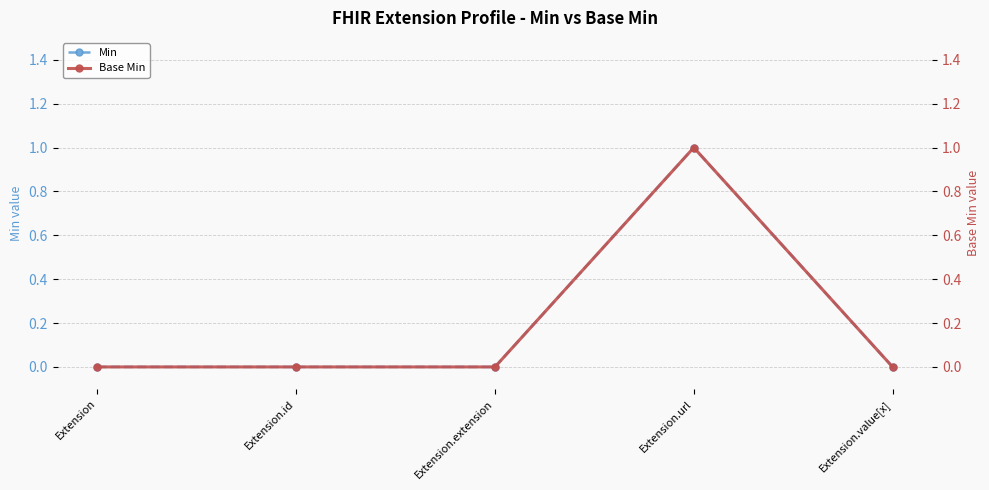

How many values in Base Min are above zero?

1